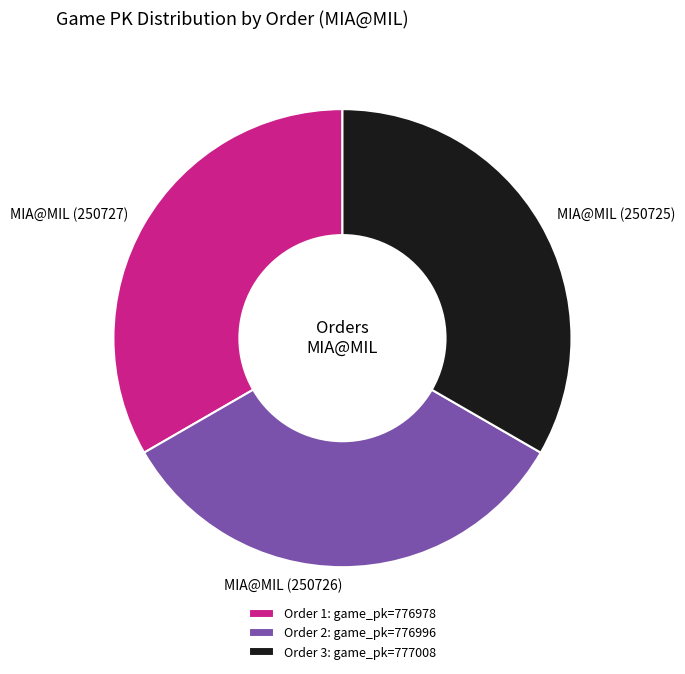

The Order 1: game_pk=776978 slice represents 33% of the pie. True or false?

True